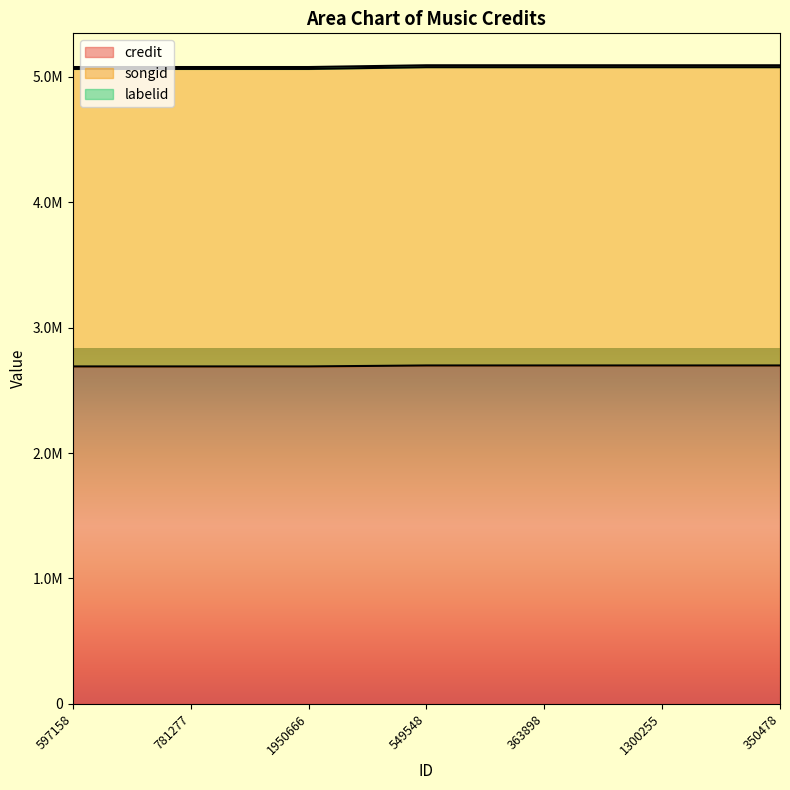

Which has a higher value, 597158 or 1950666?

597158